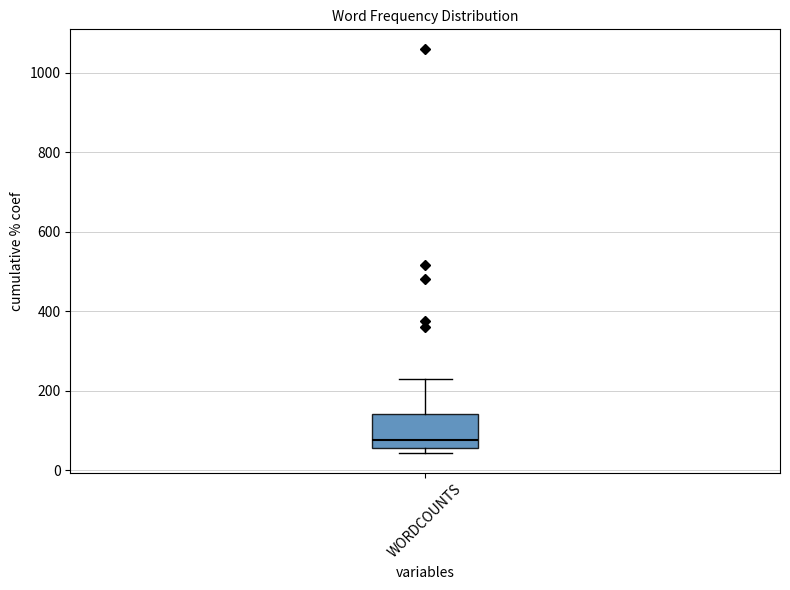

Read this box plot against the y-axis: the position of the median line, the range covered by the box, and the ends of both whiskers. The values are not printed on the chart, so give them approximately, as read against the axis.

median 80, box 60 to 140, whiskers 40 to 240